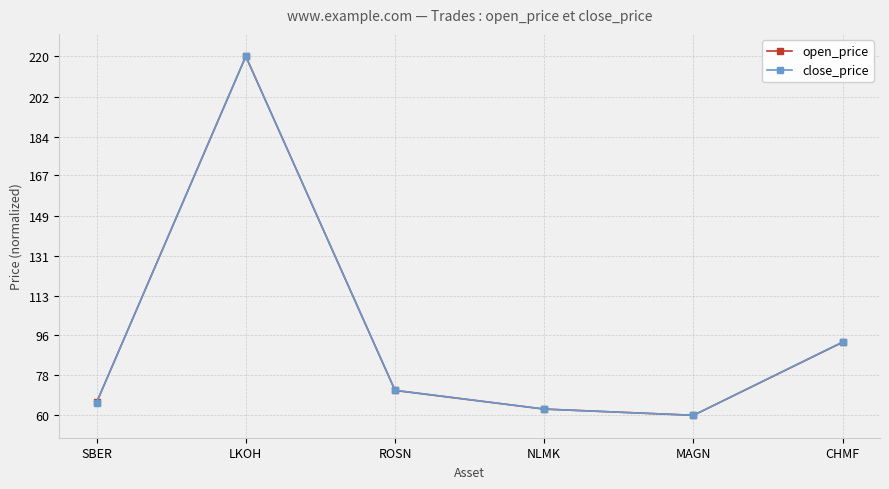

List the labels in order of close_price value, smallest first.

MAGN, NLMK, SBER, ROSN, CHMF, LKOH